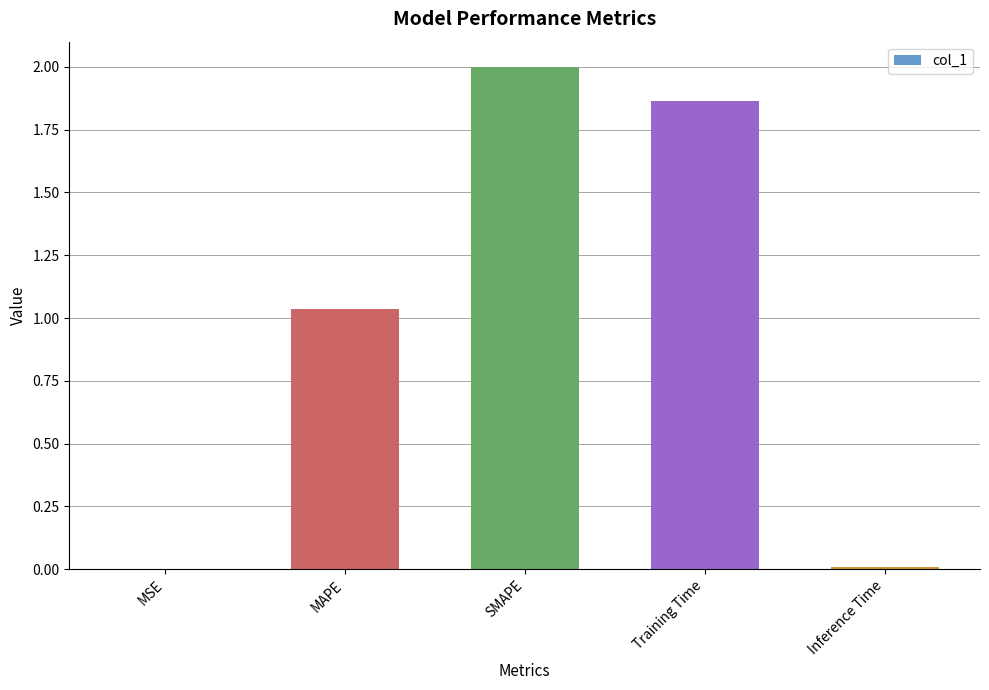

What is the change in value from MAPE to SMAPE?

+1.0